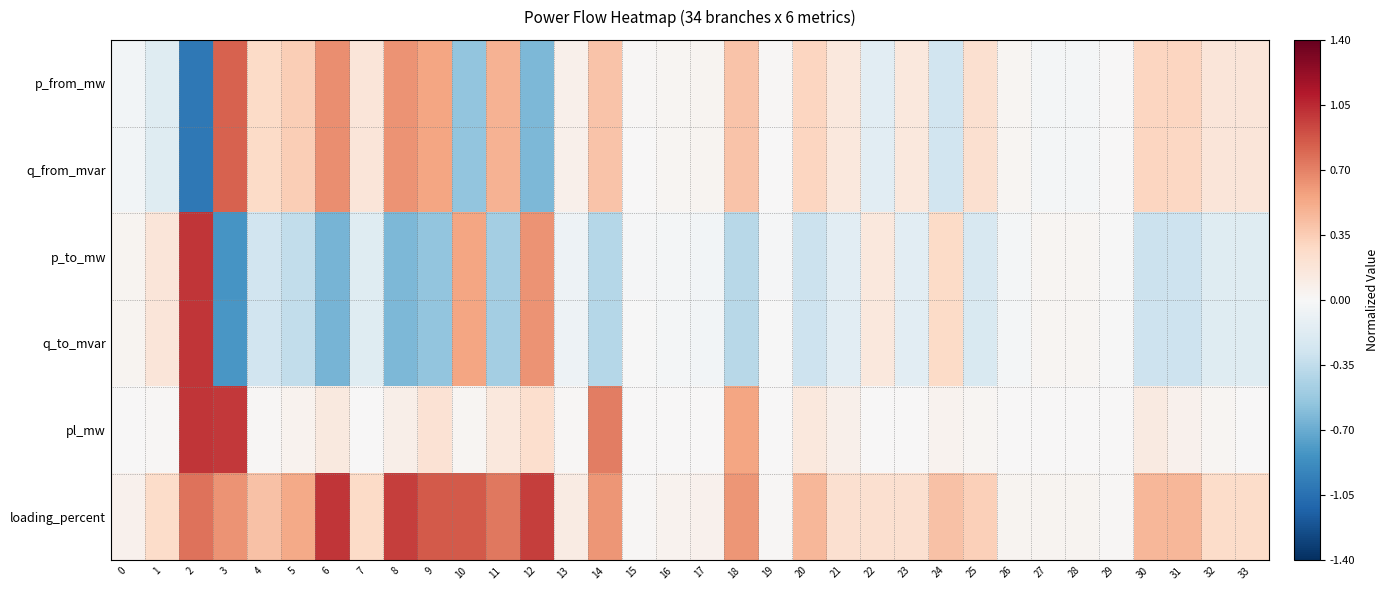

Which label corresponds to the smallest value in the chart?

2